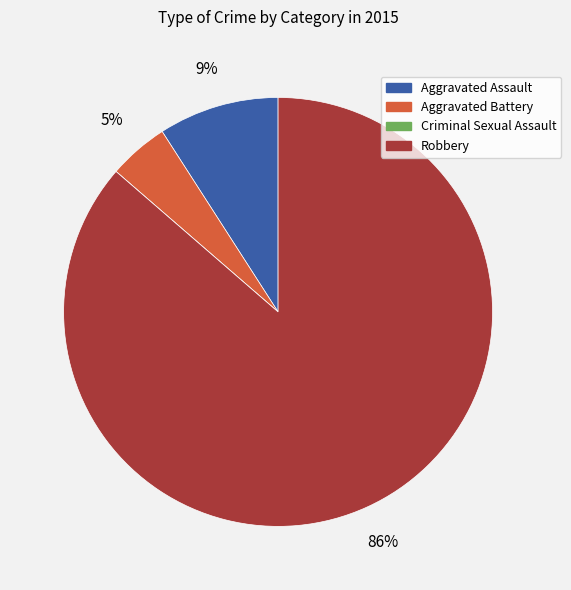

To the nearest percent, what is the combined percentage of Robbery and Aggravated Battery?

91%